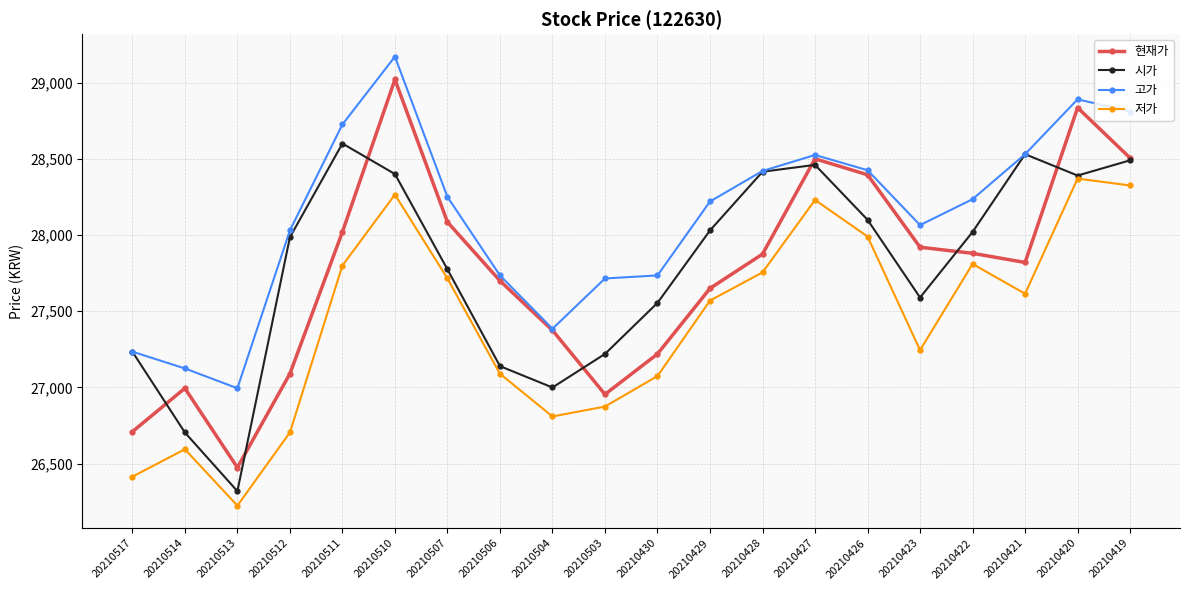

The value of 현재가 at 20210511 is 39014. True or false?

False